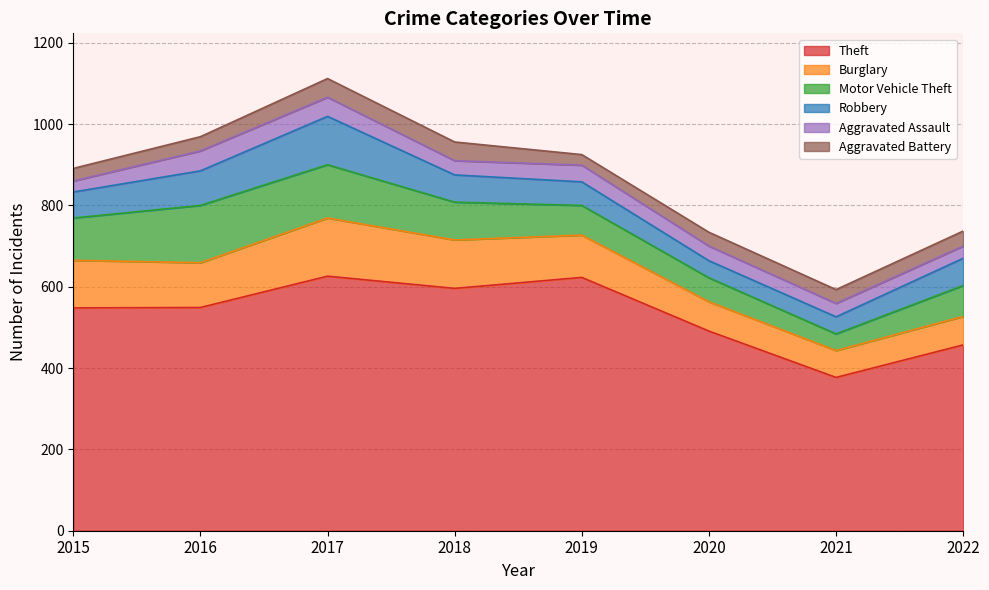

Does the chart display data point markers on the line(s)?

No